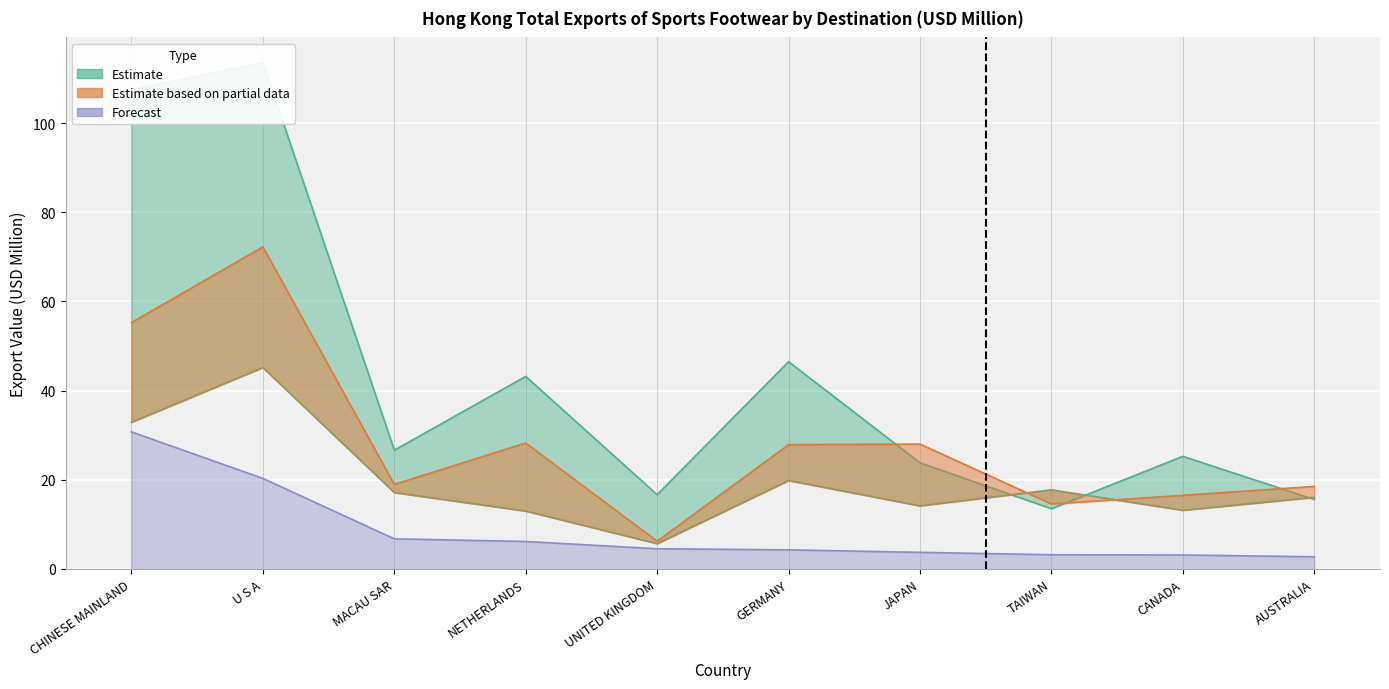

What position from the right is AUSTRALIA?

1